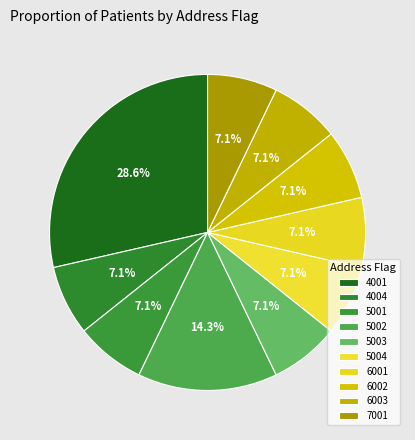

Count the number of slices in the pie.

10